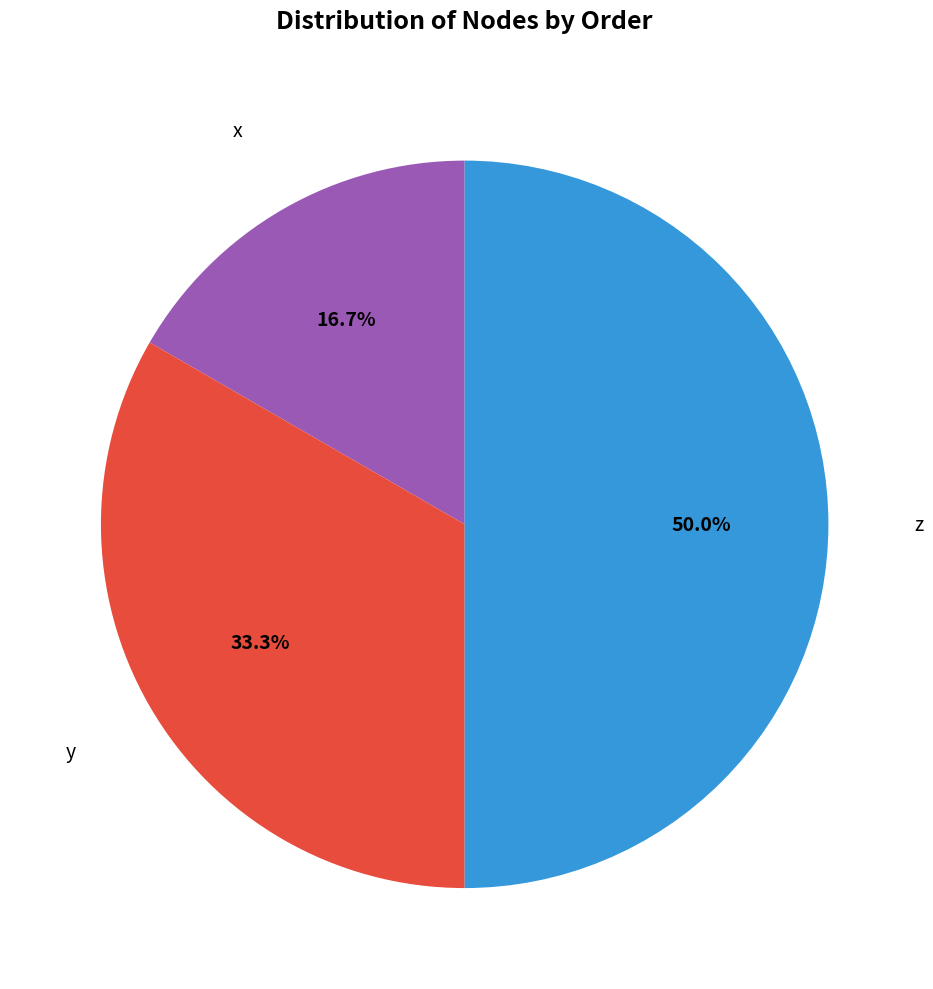

True or false: z accounts for 40% of the total.

False